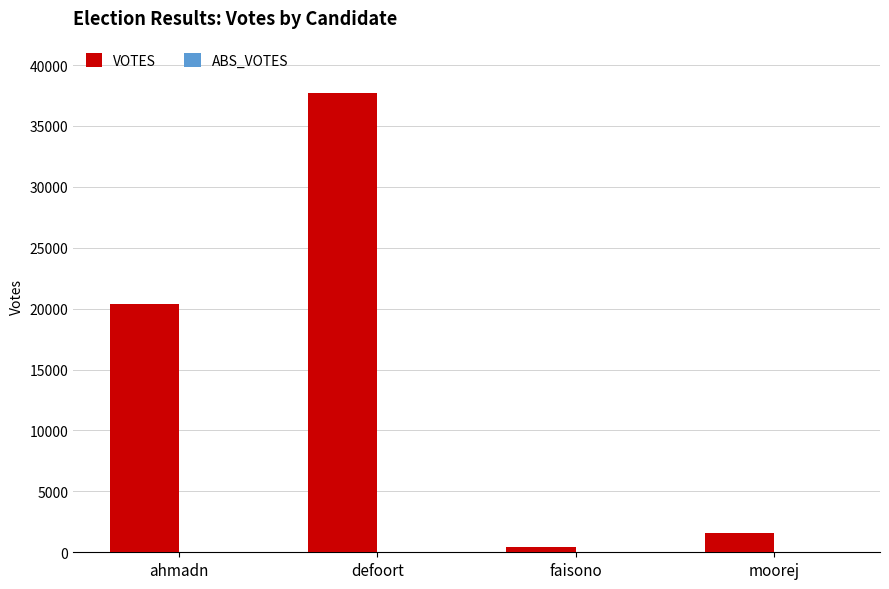

Rank the categories by value from lowest to highest.

faisono, moorej, ahmadn, defoort